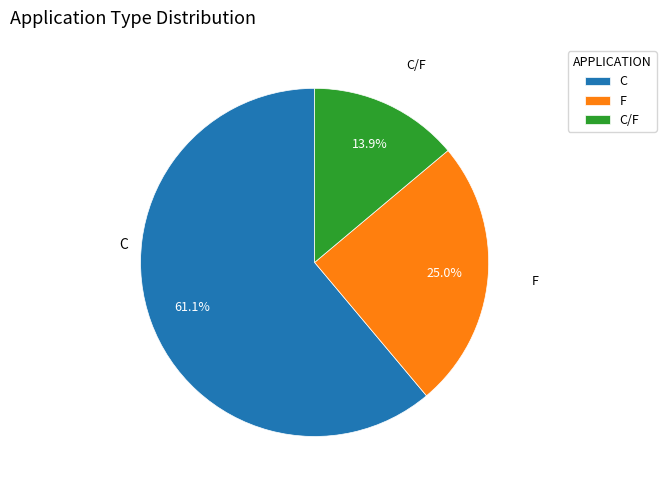

Do C/F and C together represent more than half of the pie?

Yes